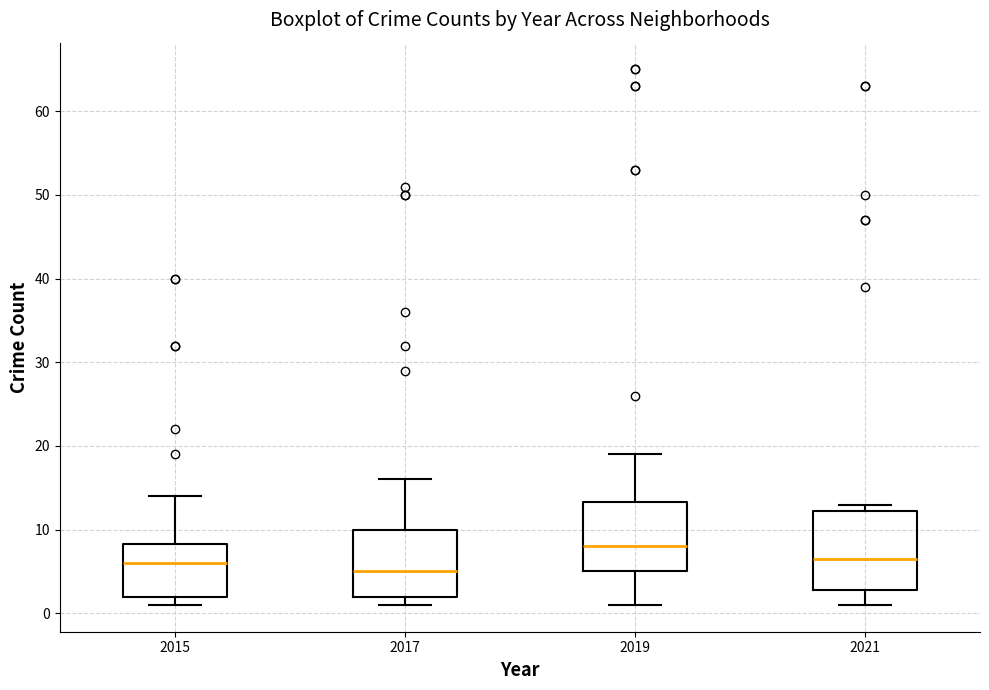

Reading left to right, transcribe this box plot: for each box, give where its median line is, the range the box spans, and where its two whiskers end, as read against the y-axis. The values are not printed on the chart, so give them approximately, as read against the axis.

2015: median 6, box 2 to 8, whiskers 1 to 14
2017: median 5, box 2 to 10, whiskers 1 to 16
2019: median 8, box 5 to 13, whiskers 1 to 19
2021: median 7, box 3 to 12, whiskers 1 to 13